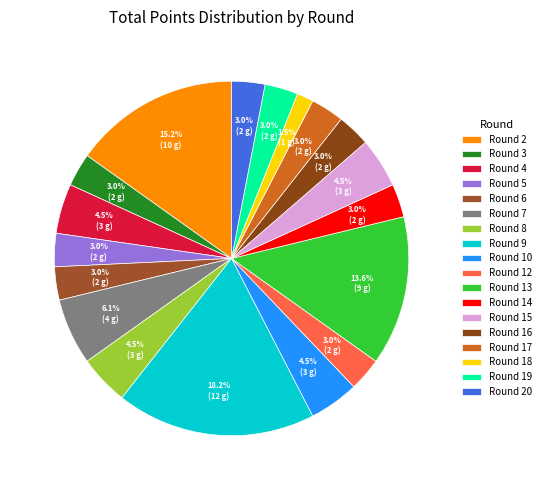

How many segments does this pie chart have?

18